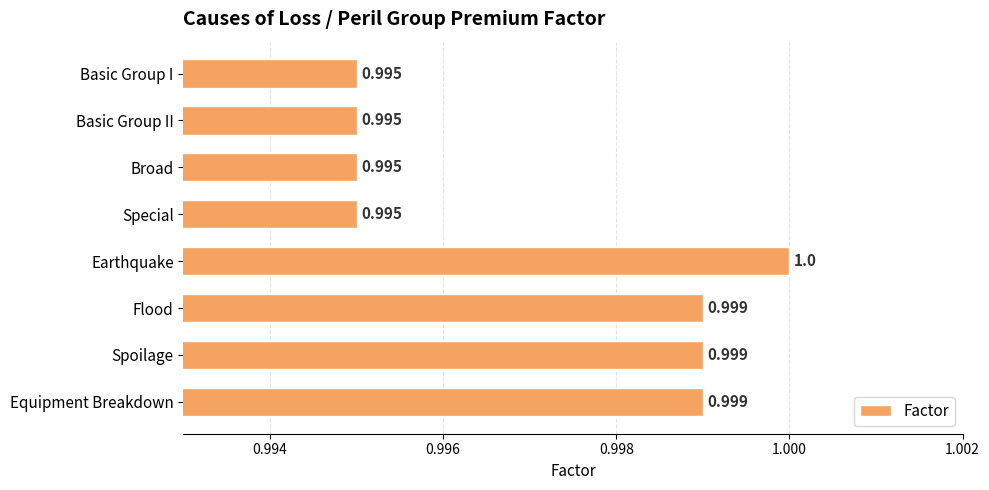

At which category does the chart reach its peak across all series?

Earthquake